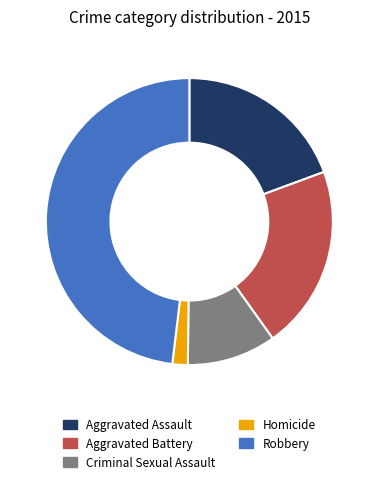

What is the smallest slice in the pie chart?

Homicide